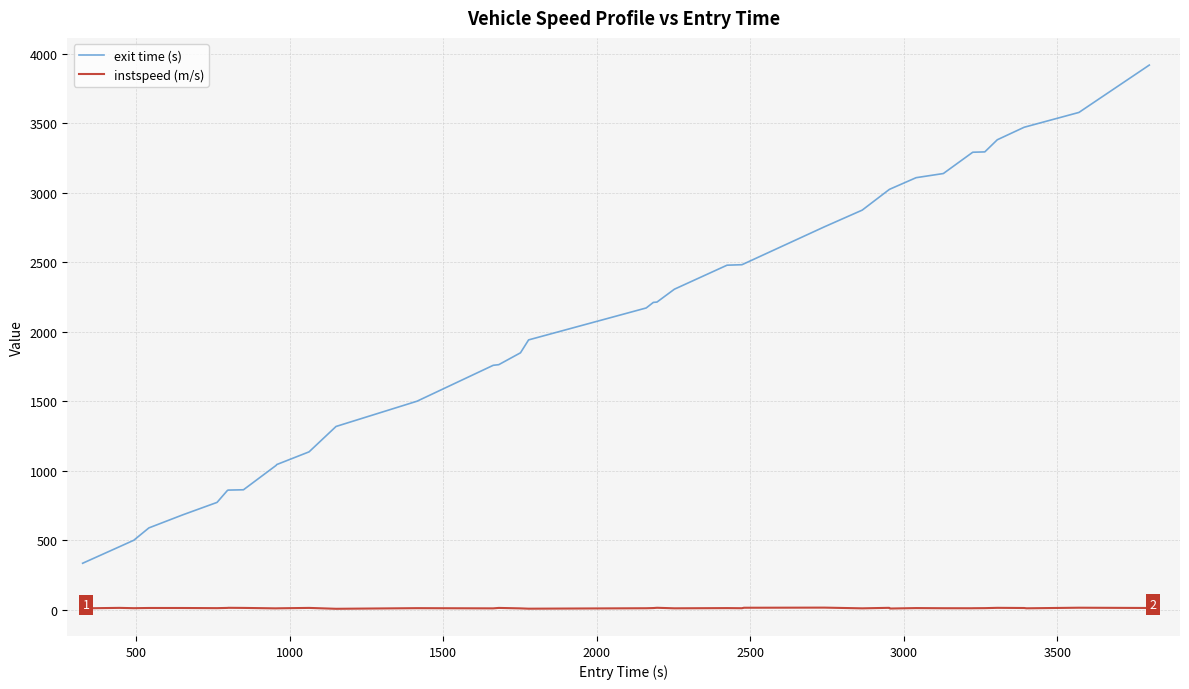

True or false: instspeed (m/s) and exit time (s) cross at least once.

False